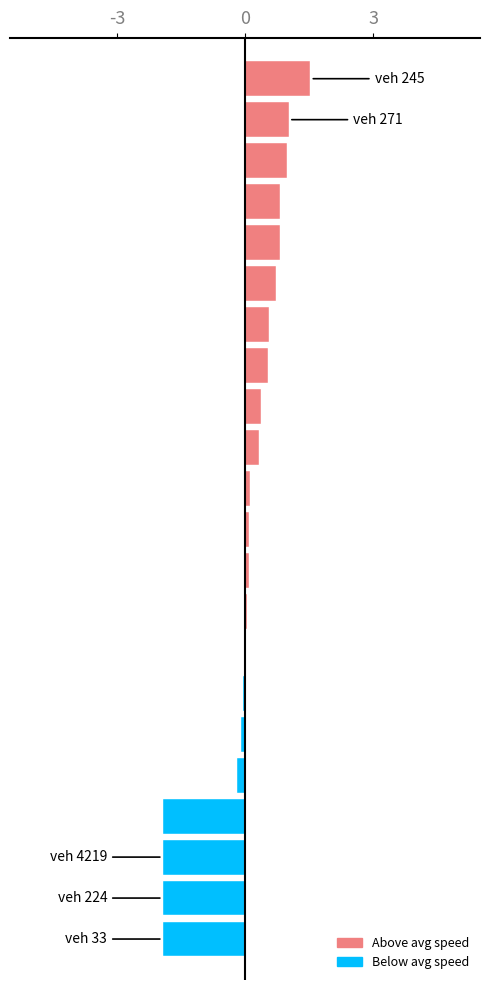

What is the greatest value displayed?

1.5